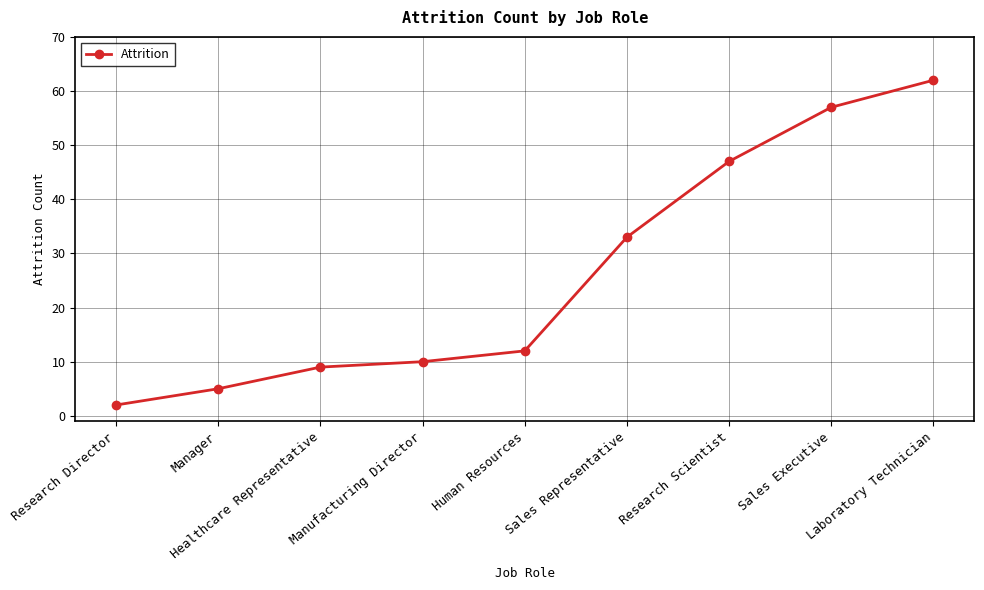

Which label corresponds to the largest value in the chart?

Laboratory Technician